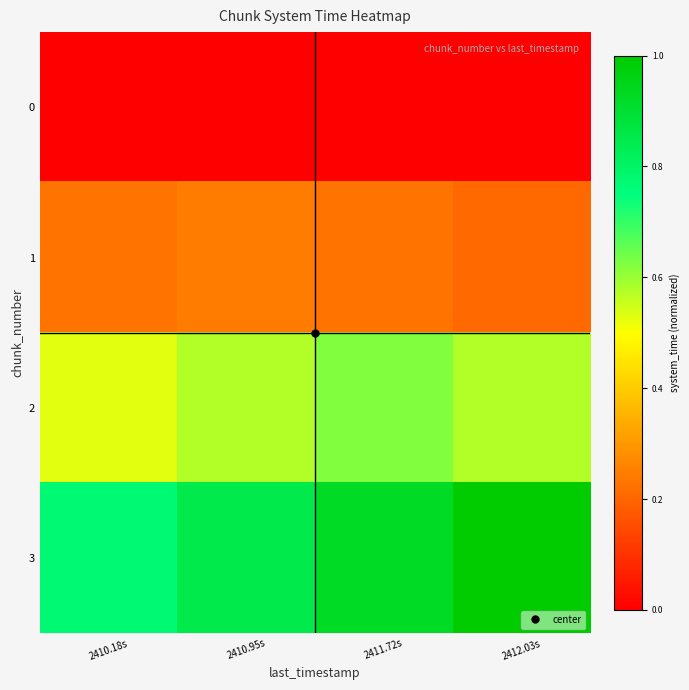

List the series in order of their overall mean, highest first.

3, 2, 1, 0